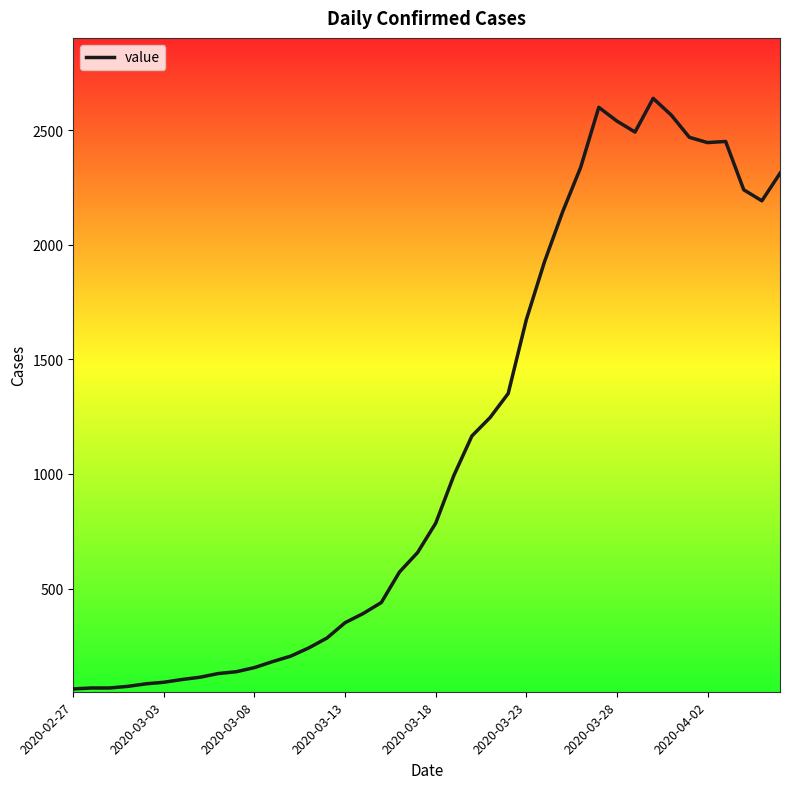

How many lines are shown in the chart?

1